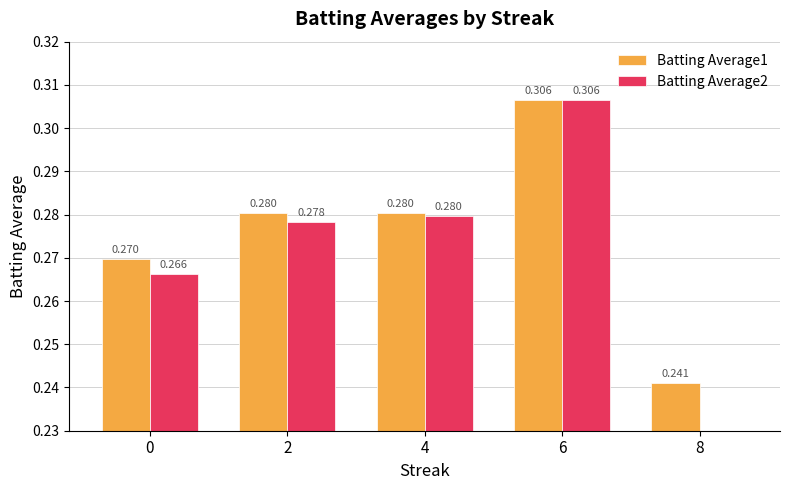

How many data points does each series have?

5